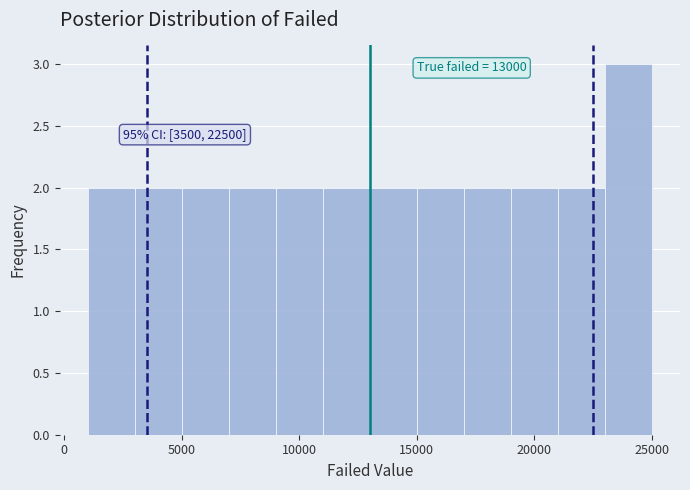

Which range on the x-axis has the tallest bar?

23000 to 25000